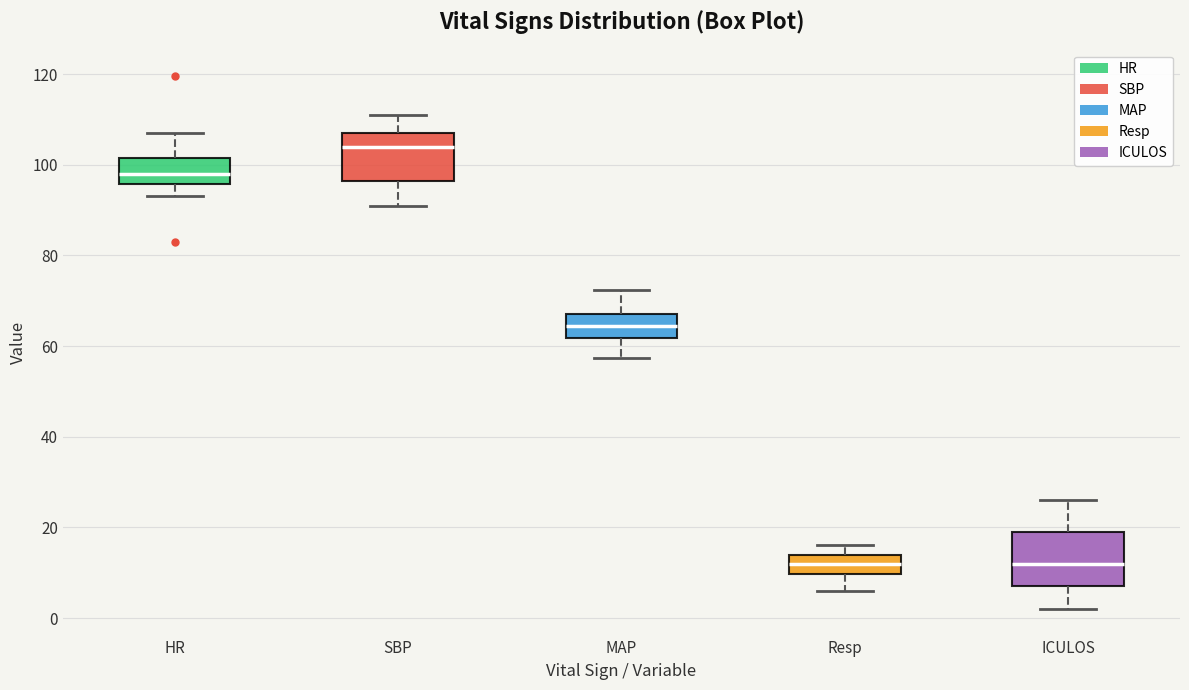

Reading left to right, read every box against the y-axis: the position of its median line, the range the box covers, and the ends of its whiskers. The values are not printed on the chart, so give them approximately, as read against the axis.

HR: median 98, box 96 to 102, whiskers 94 to 108
SBP: median 104, box 96 to 108, whiskers 92 to 112
MAP: median 64, box 62 to 68, whiskers 58 to 72
Resp: median 12, box 10 to 14, whiskers 6 to 16
ICULOS: median 12, box 8 to 20, whiskers 2 to 26